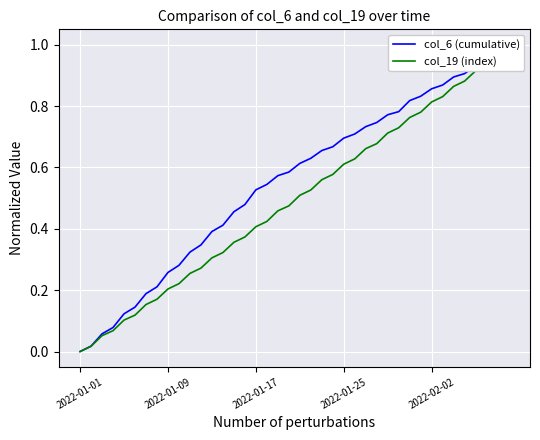

True or false: col_6 (cumulative) has a value of 0.8 at 28.

True